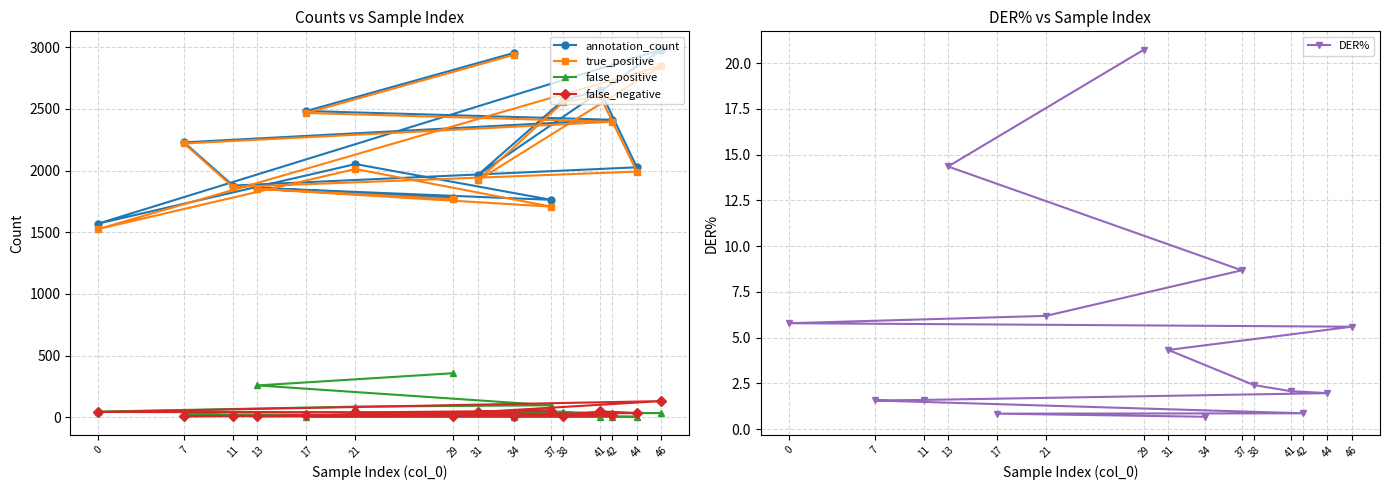

What is the spread (max minus min) of values at 37?

1754.3